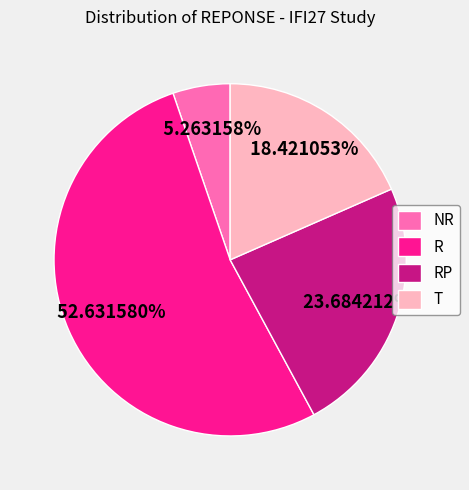

What is the largest slice in the pie chart?

R